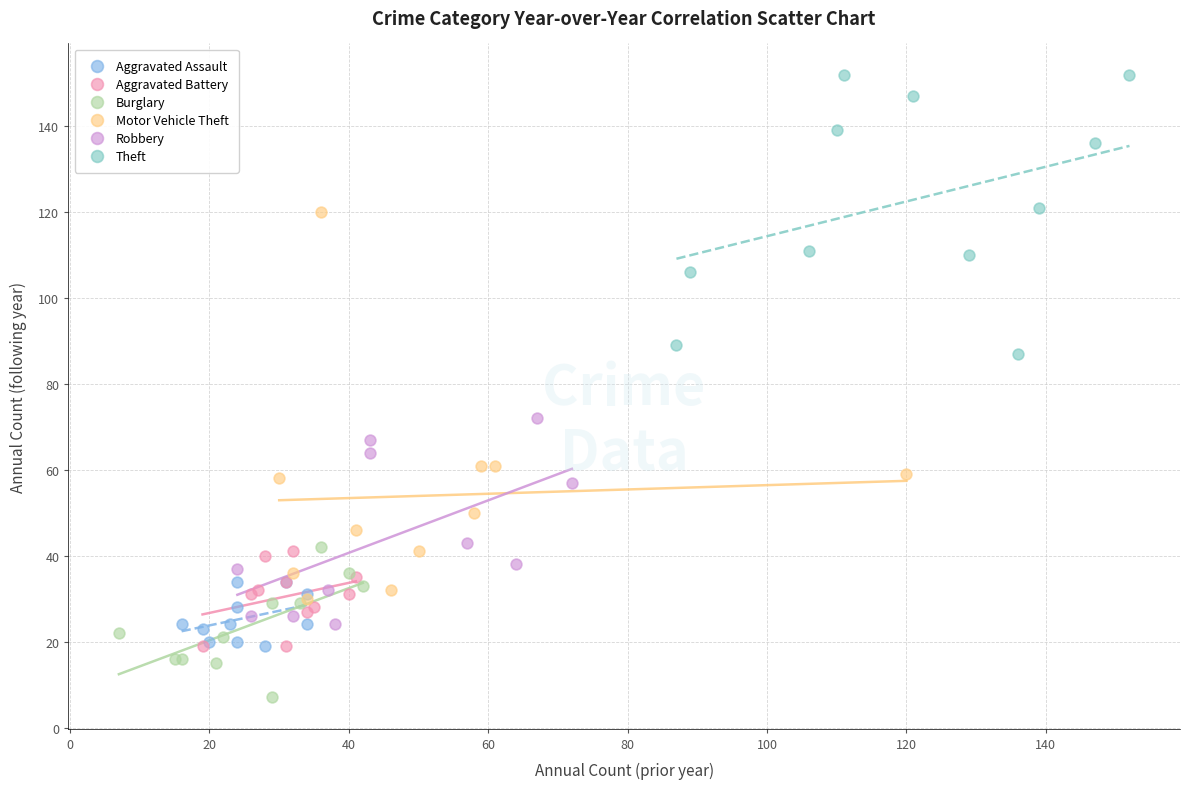

Which series contains the highest Y value?

Theft